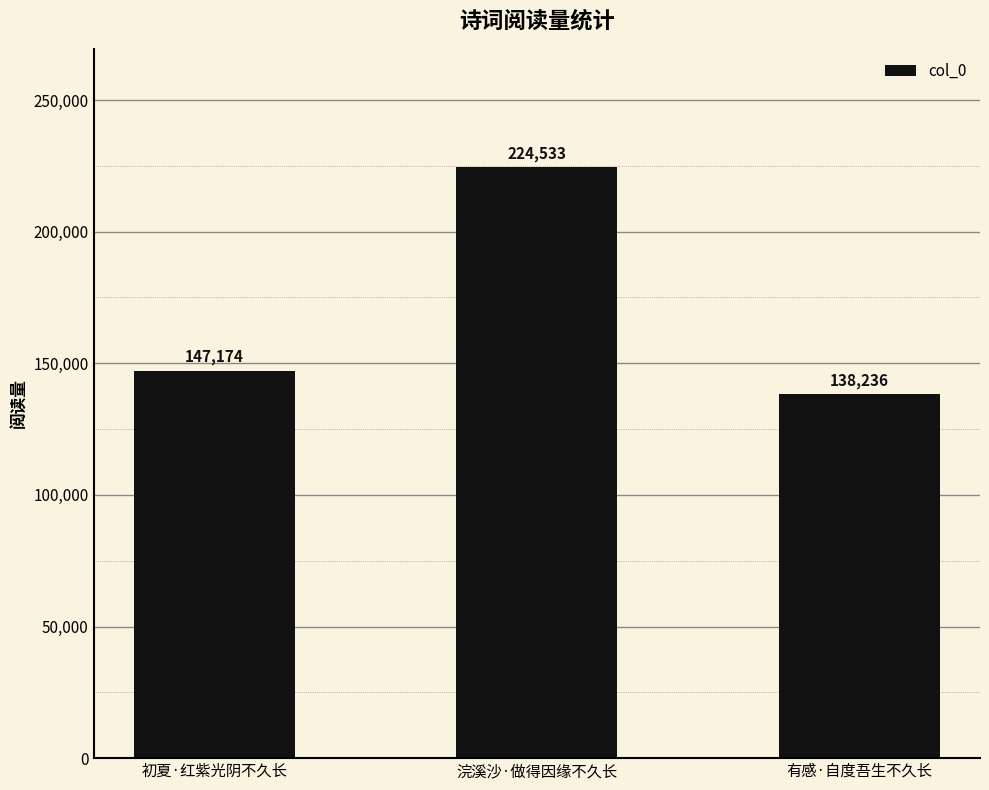

Reading right to left, transcribe all the data shown in this chart.

138236	224533	147174